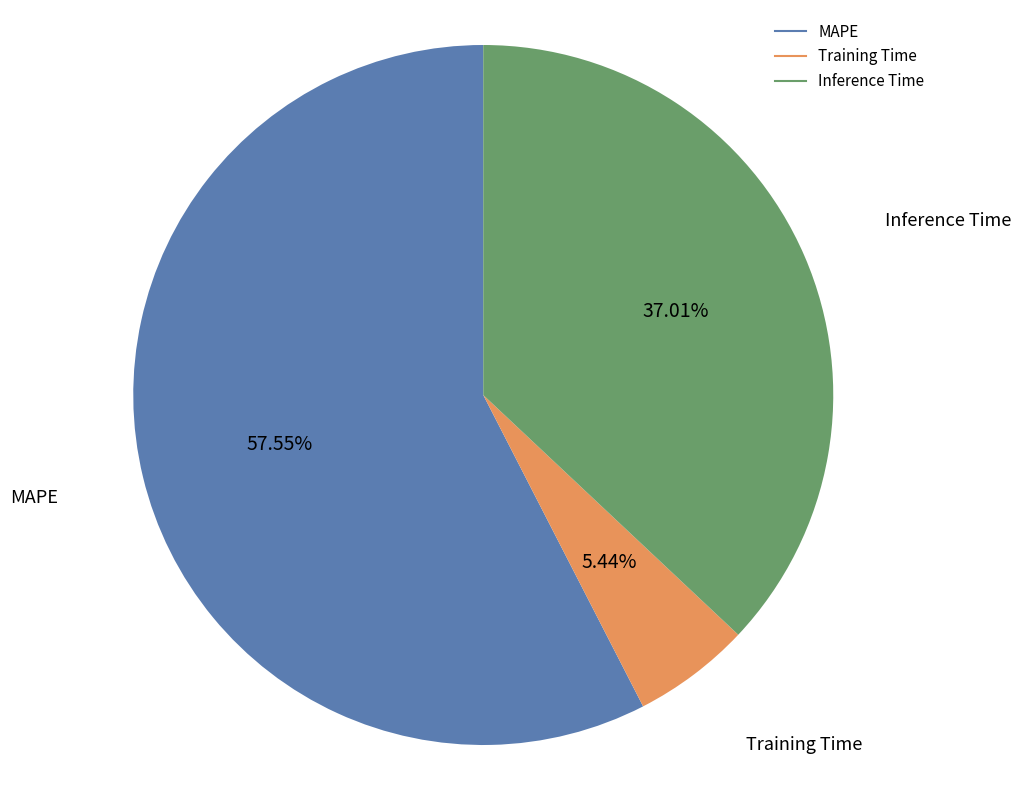

What is the smallest slice in the pie chart?

Training Time